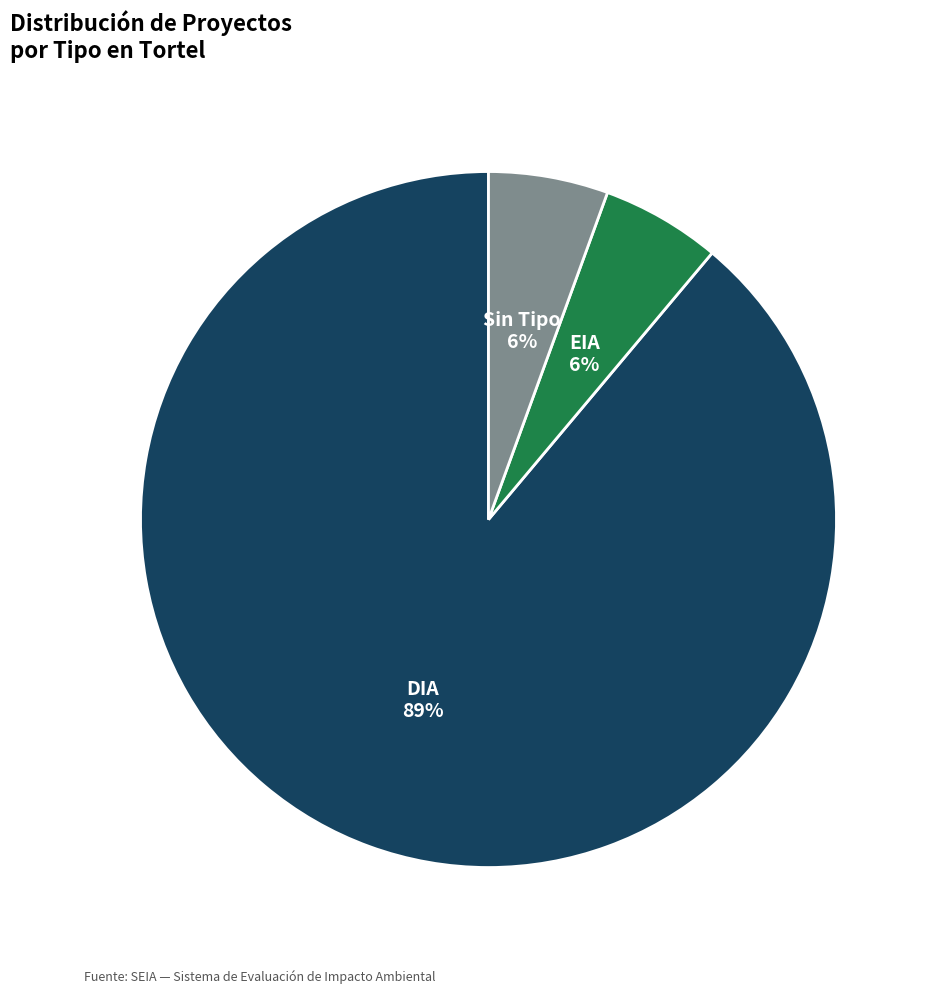

What is the majority slice?

DIA